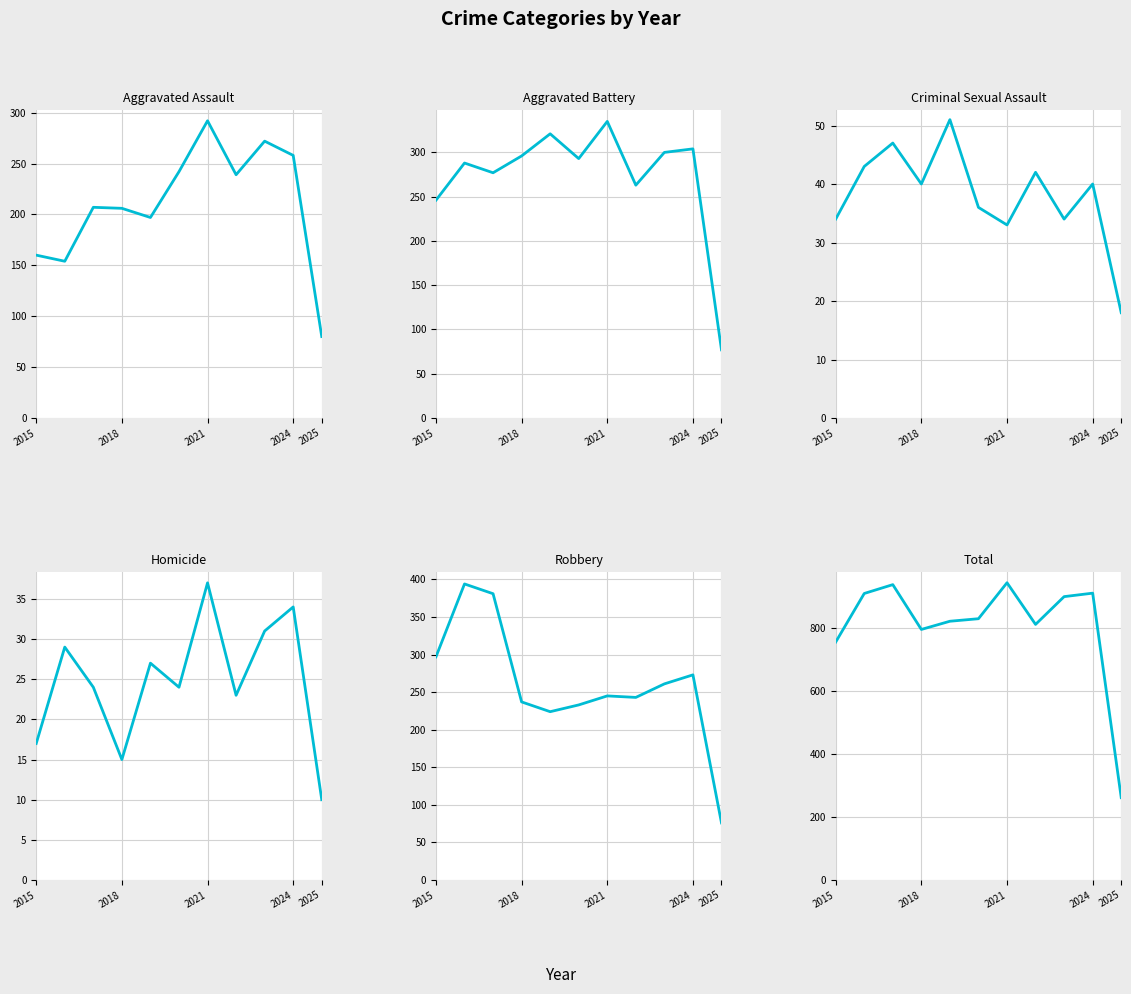

True or false: Homicide has more than 2 interior local peaks.

True